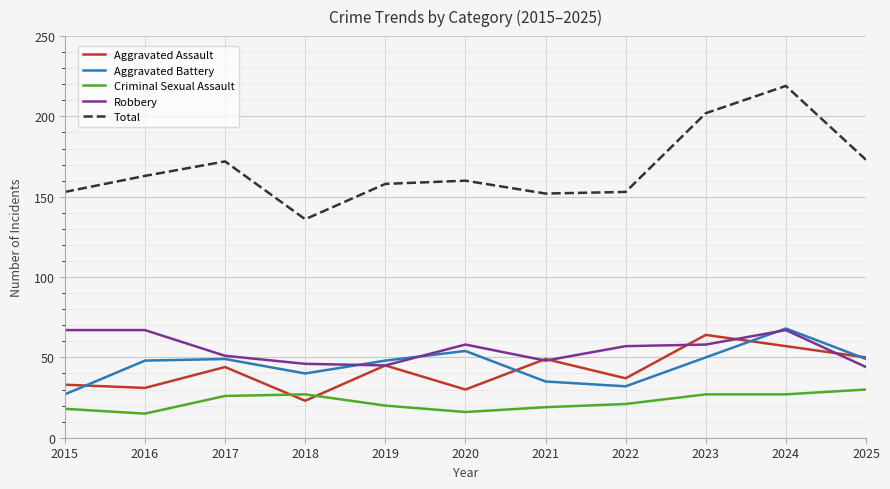

The value of Criminal Sexual Assault at 2020 is 7. True or false?

False